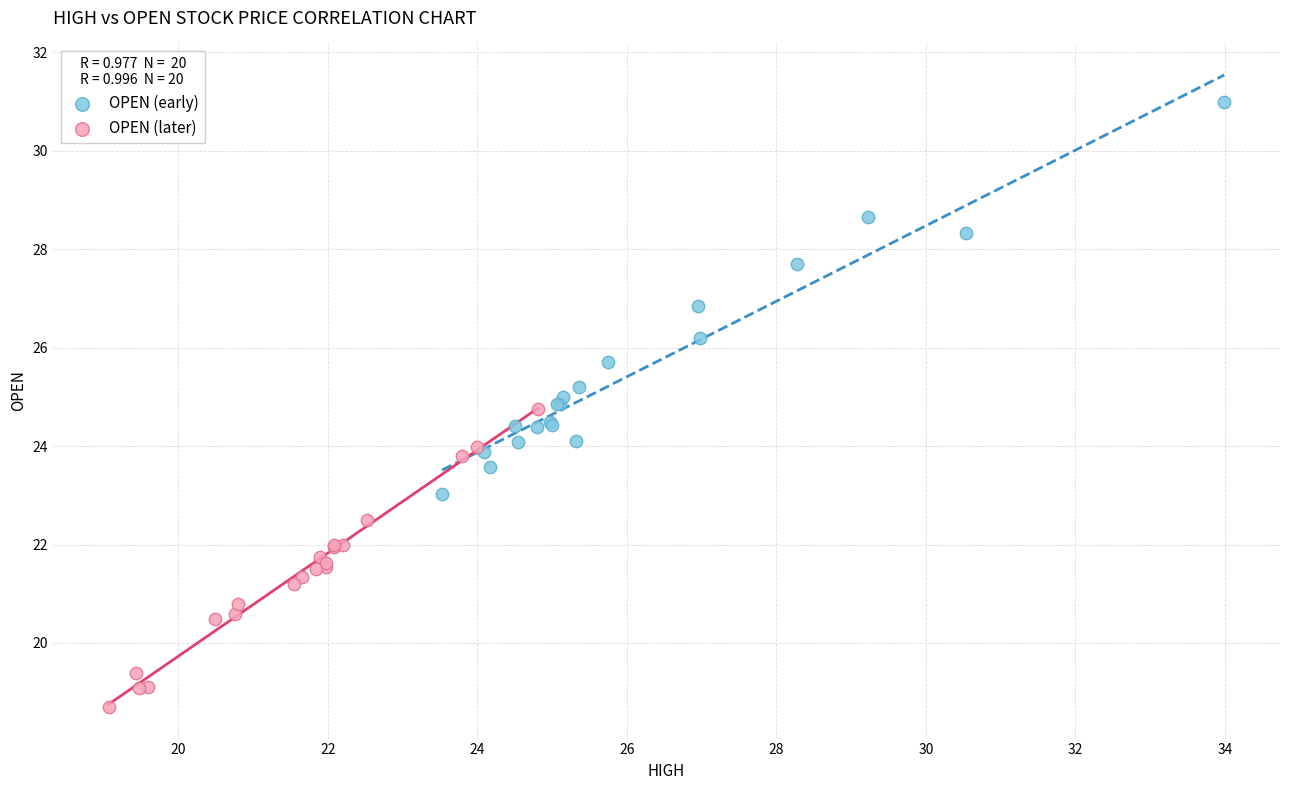

Which series reaches the minimum Y coordinate?

OPEN (later)